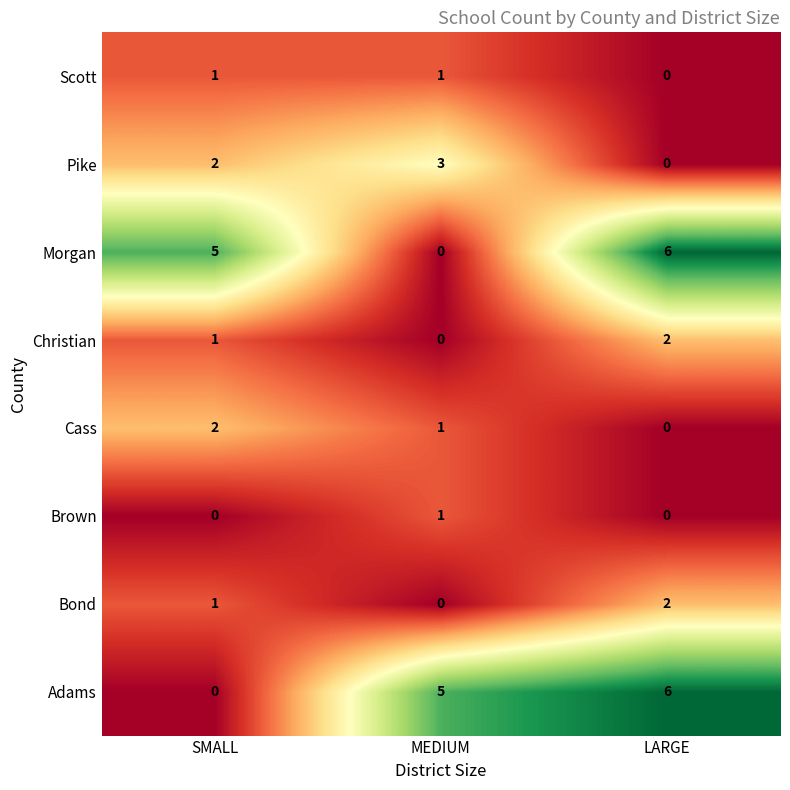

How many Cass values are between 0 and 2?

3